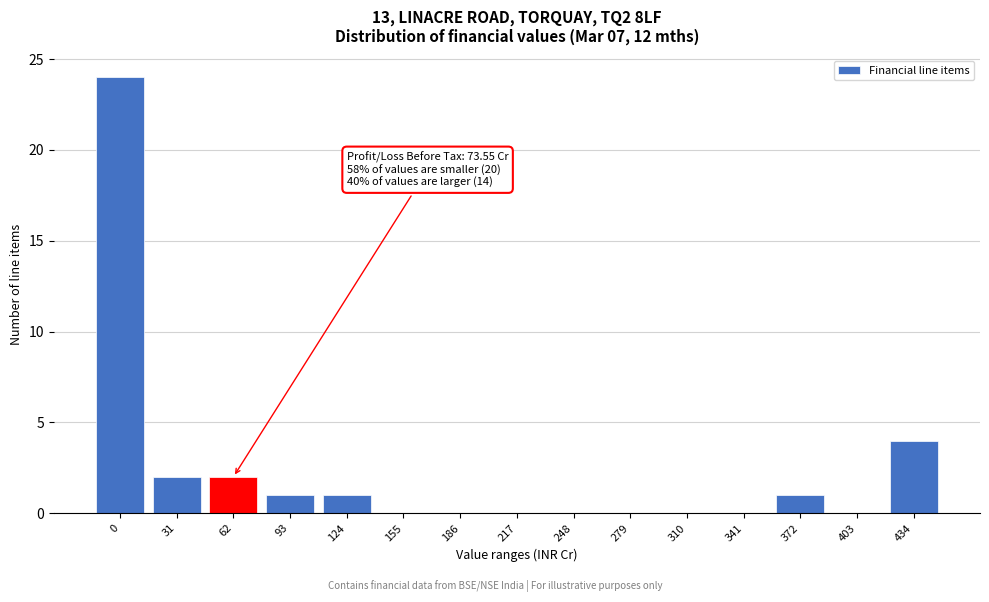

Reading right to left, transcribe all the data shown in this chart.

434=4	403=0	372=1	341=0	310=0	279=0	248=0	217=0	186=0	155=0	124=1	93=1	62=2	31=2	0=24